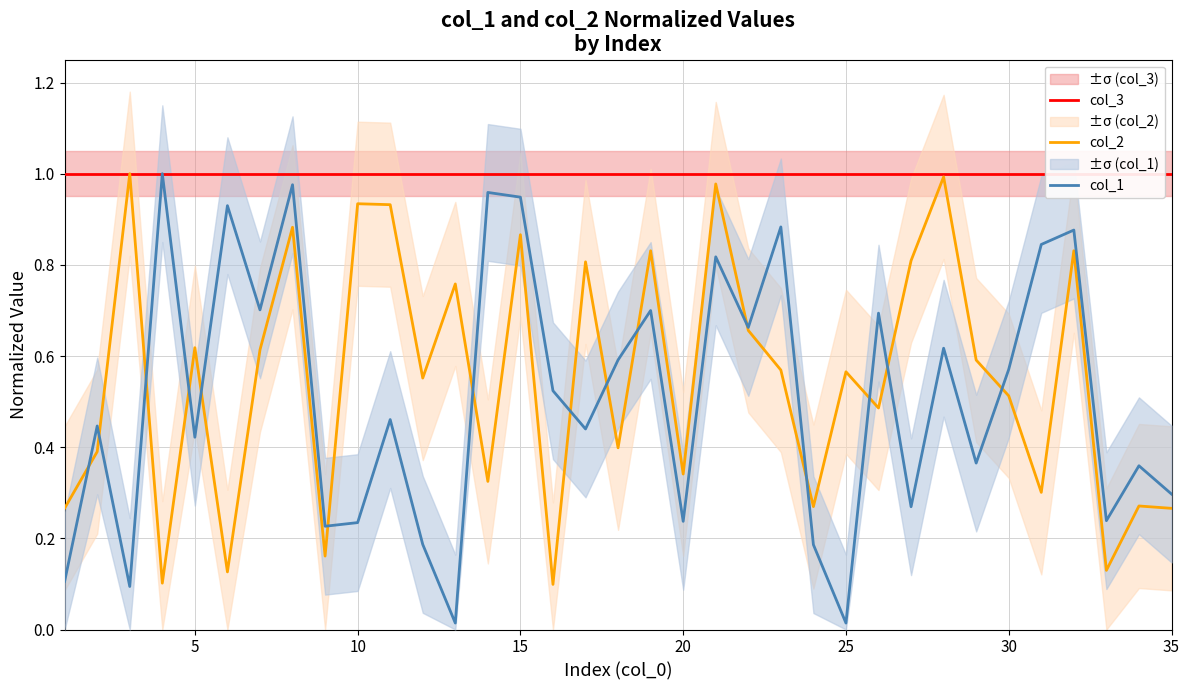

How many lines are shown in the chart?

3